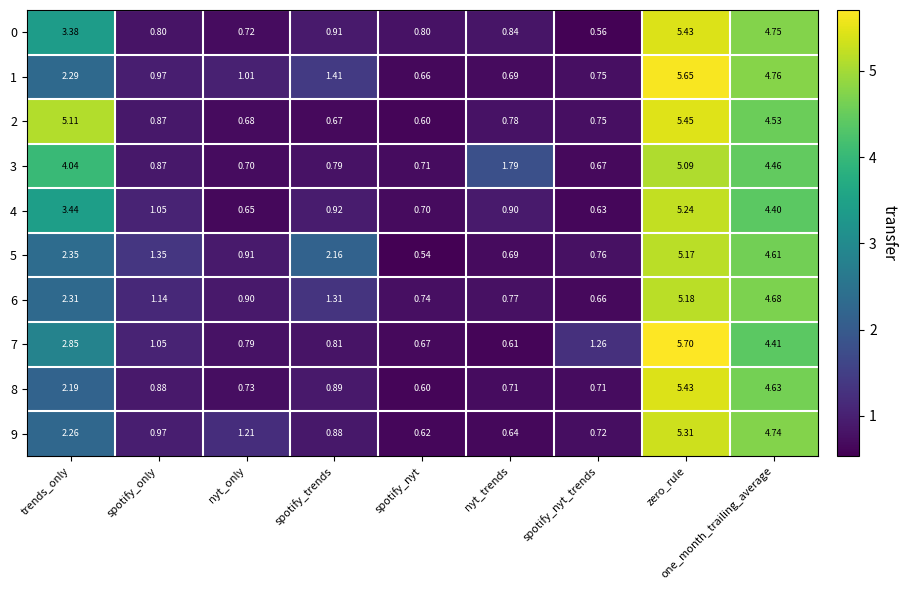

List the labels in order of 4 value, smallest first.

spotify_nyt_trends, nyt_only, spotify_nyt, nyt_trends, spotify_trends, spotify_only, trends_only, one_month_trailing_average, zero_rule